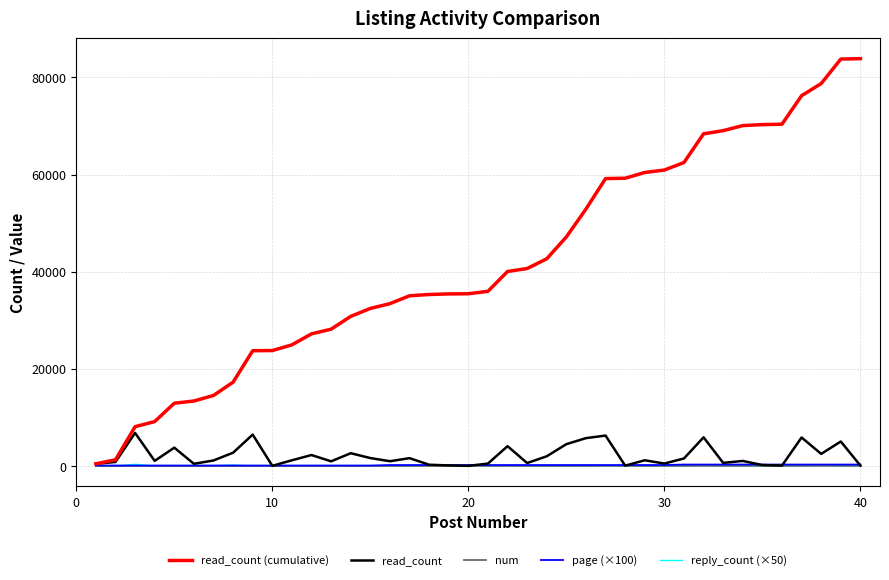

What is the maximum value shown in the chart?

83849